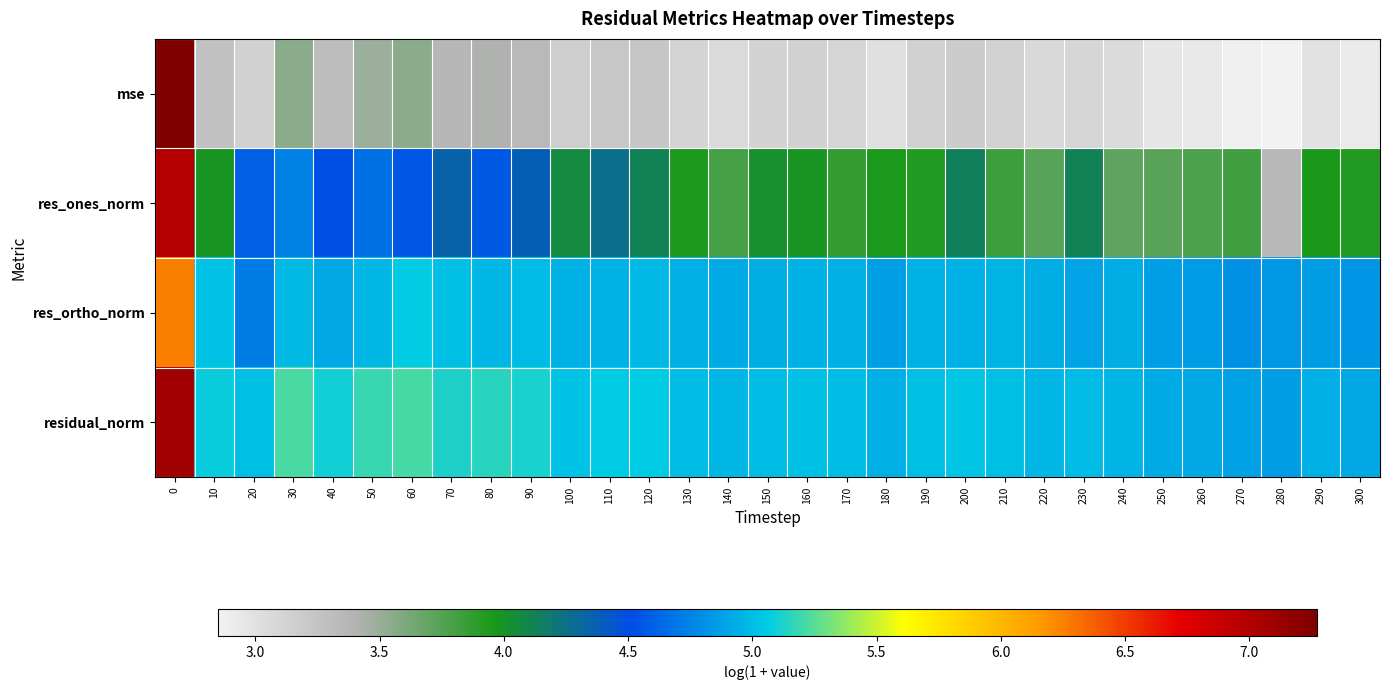

What is the total value across all series at 190?

17.0